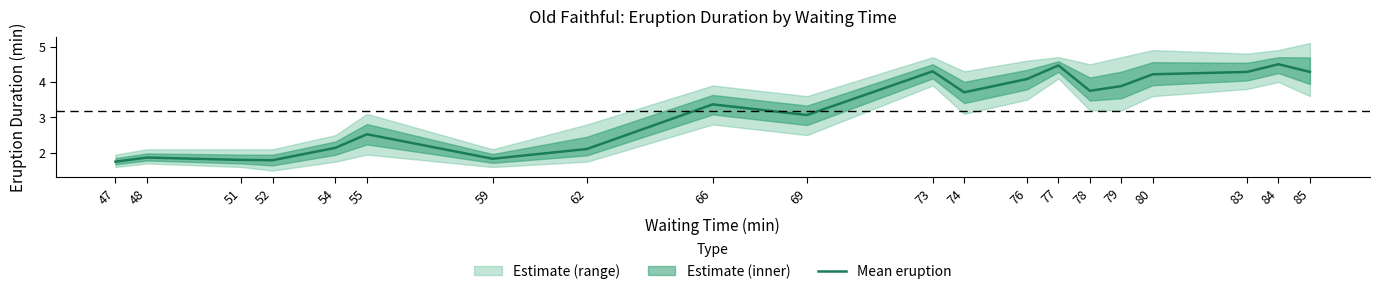

What value does the data have at 78?

3.8